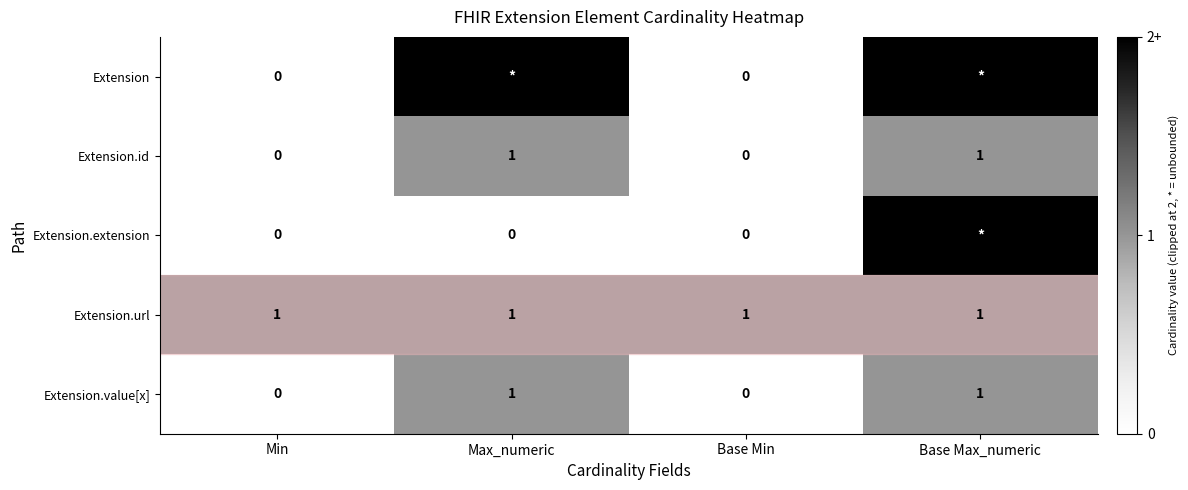

Is it true that Extension.value[x] equals 0 at Base Min?

True